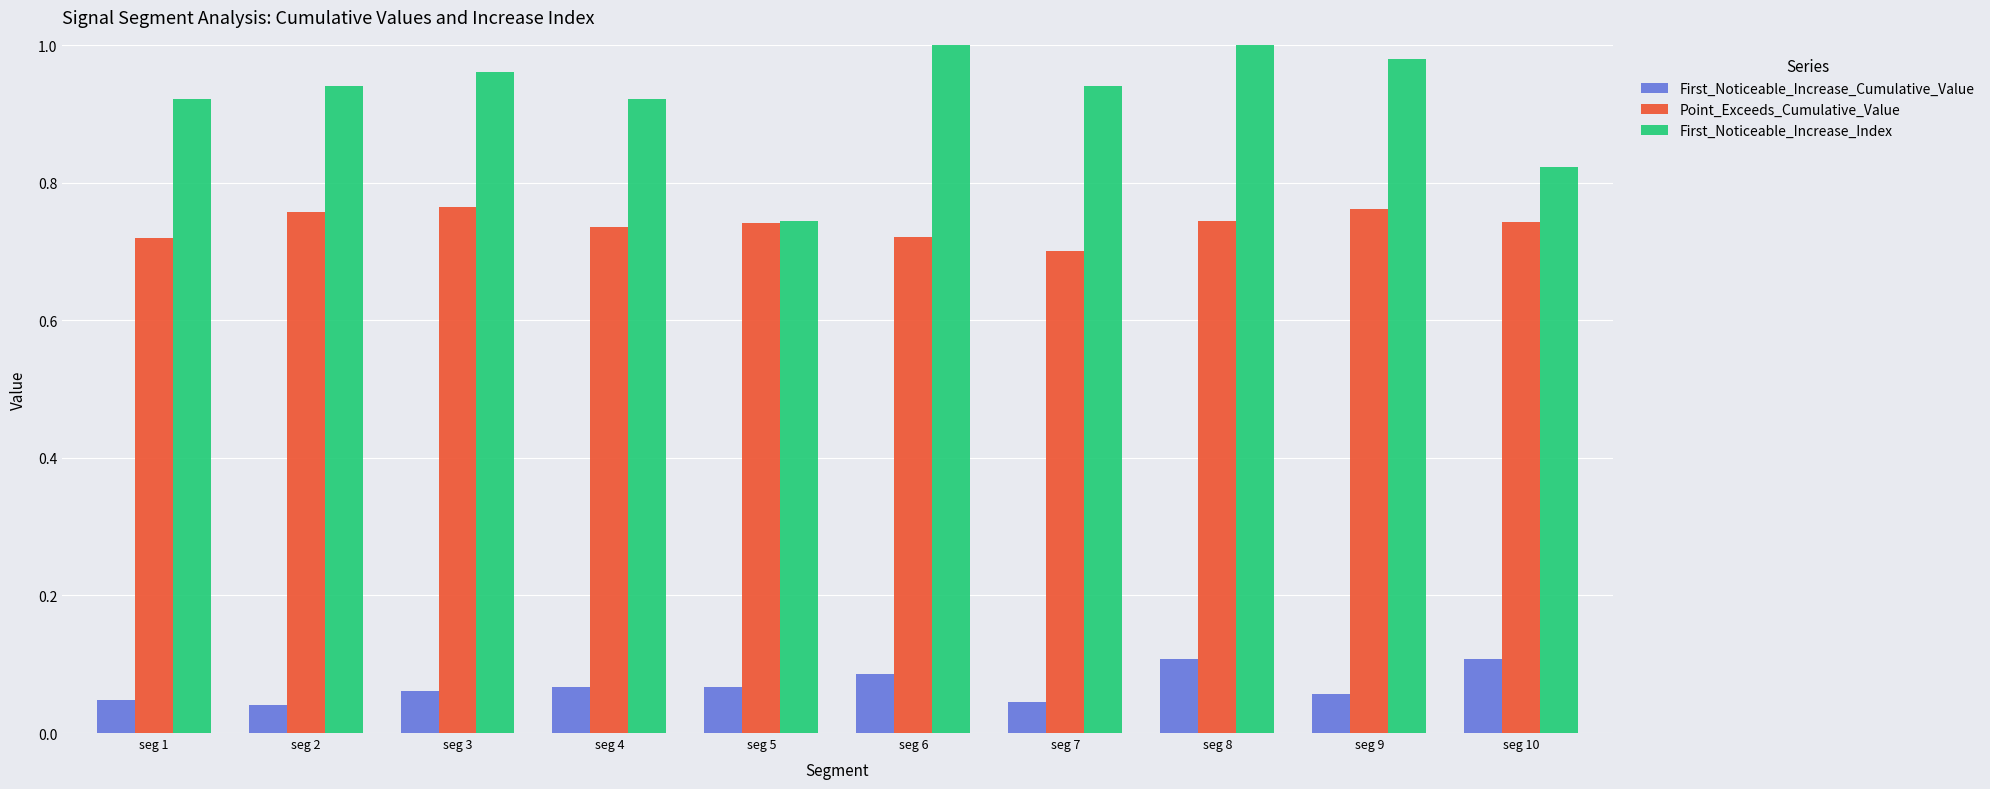

Count the number of categories in the chart.

10